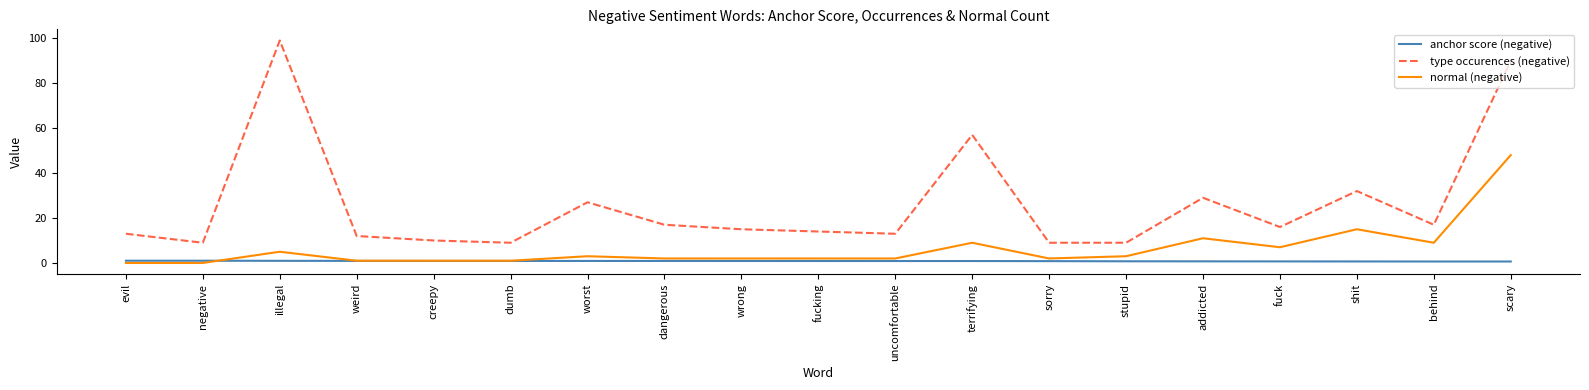

What is the total value across all series at illegal?

105.0